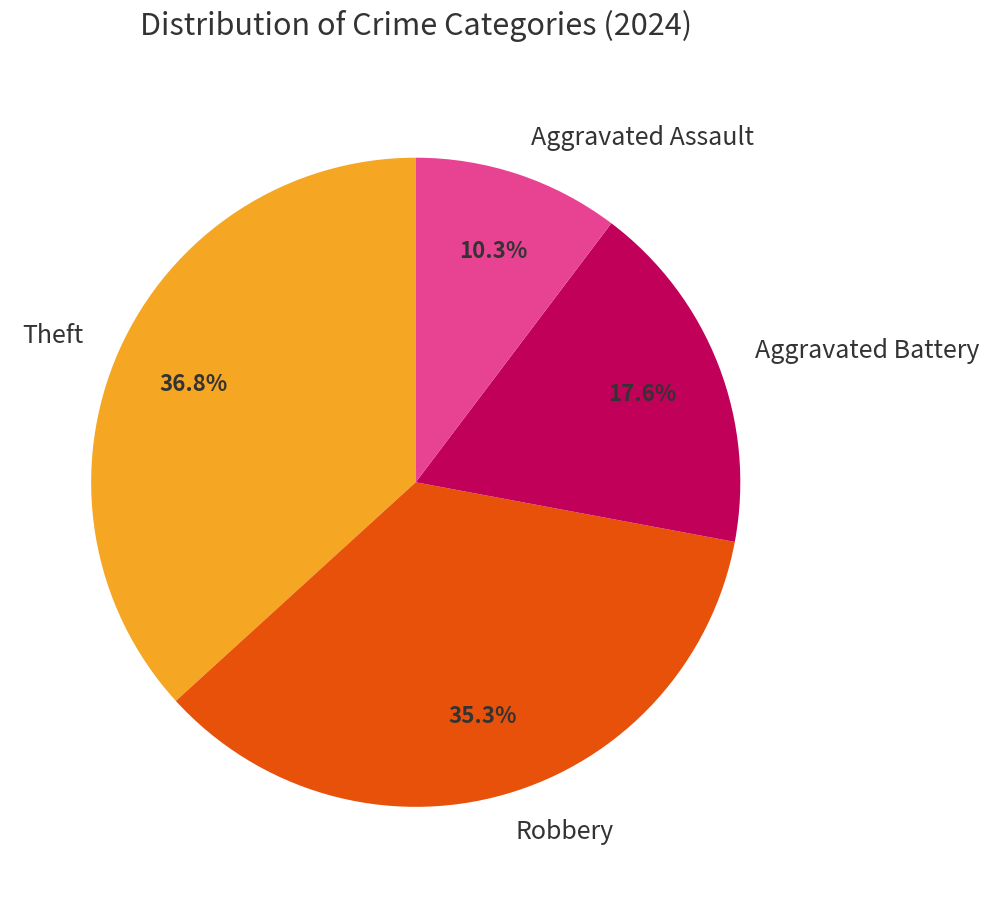

Rank the categories by value from lowest to highest.

Aggravated Assault, Aggravated Battery, Robbery, Theft